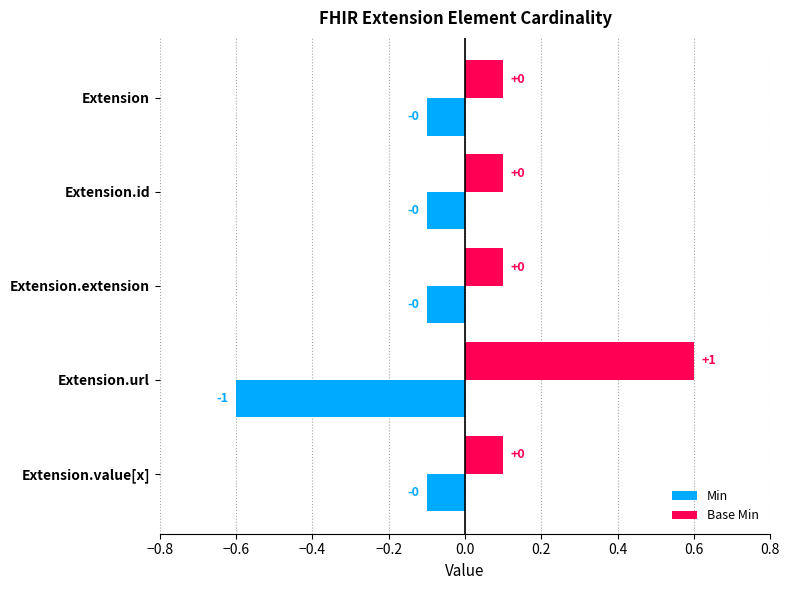

What are all the series names shown in the legend?

Min, Base Min